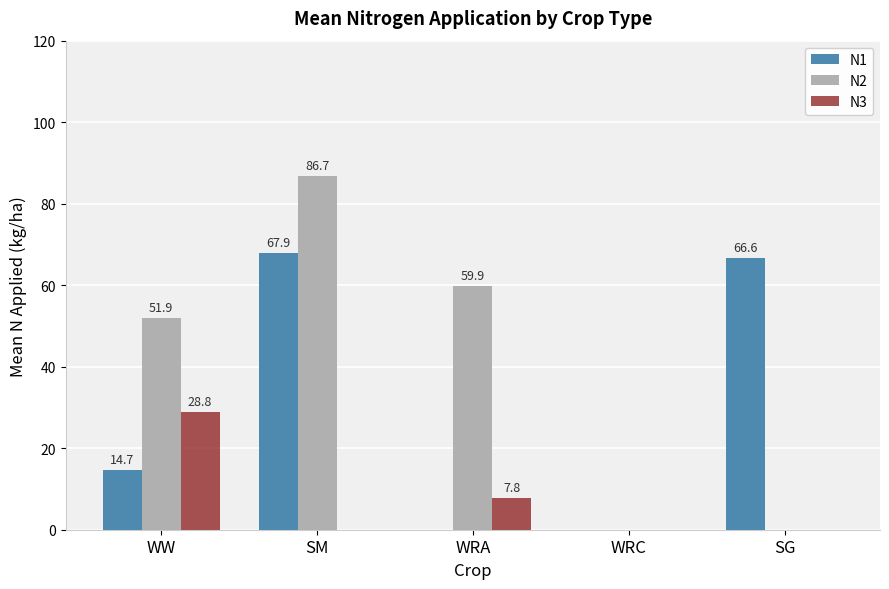

What are all the series names shown in the legend?

N1, N2, N3